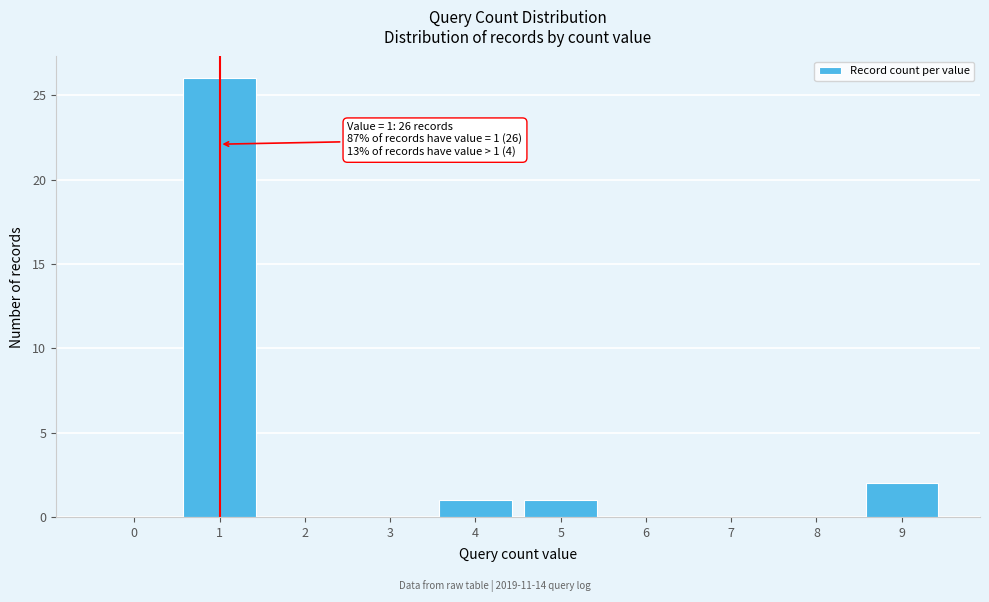

Which range on the x-axis has the tallest bar?

0.5 to 1.5